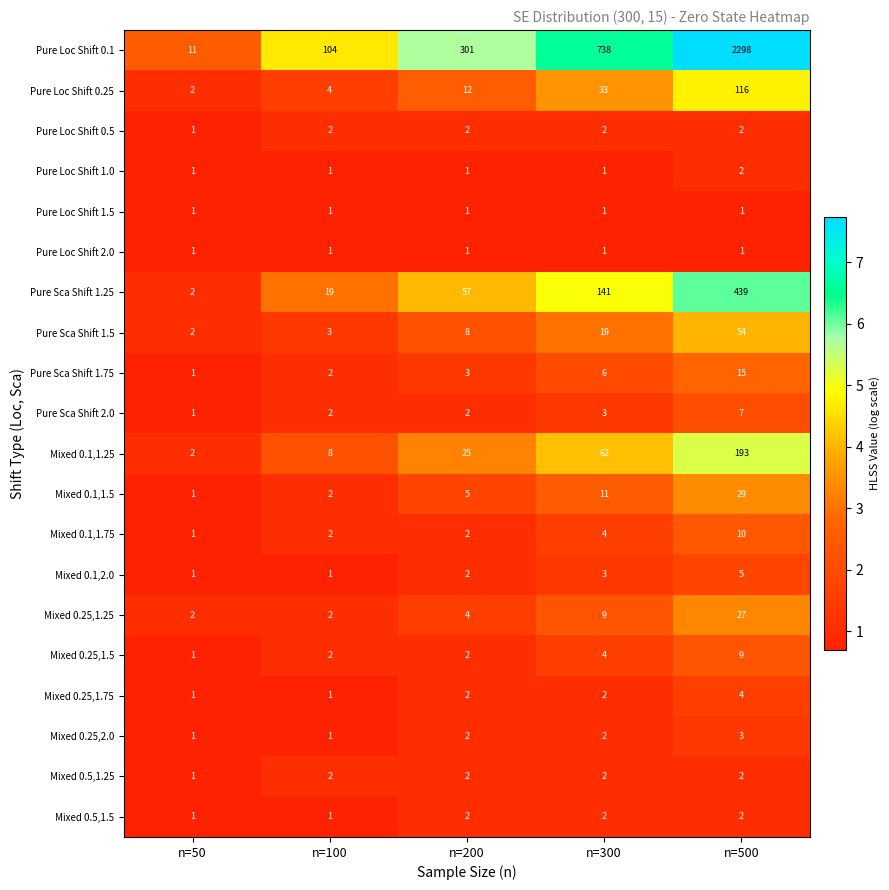

What is the difference between the Pure Loc Shift 0.1 values at n=100 and n=200?

197